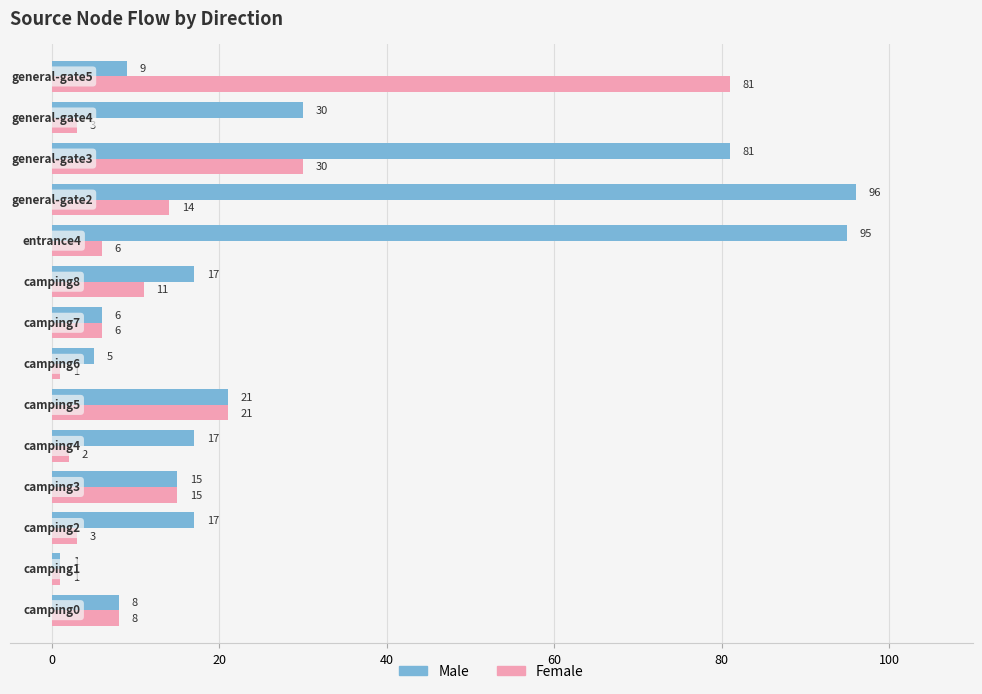

Rank the series by their average value, from highest to lowest.

Male, Female